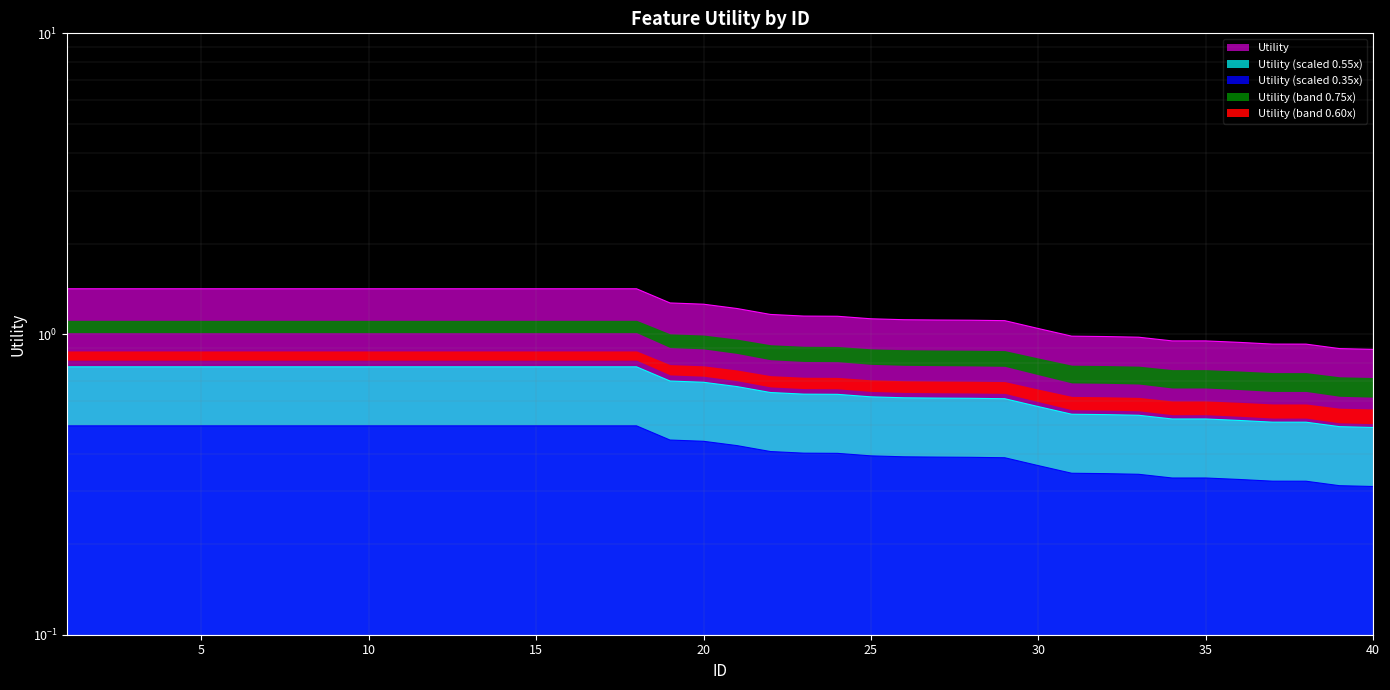

What is the sum of all values?

26.8